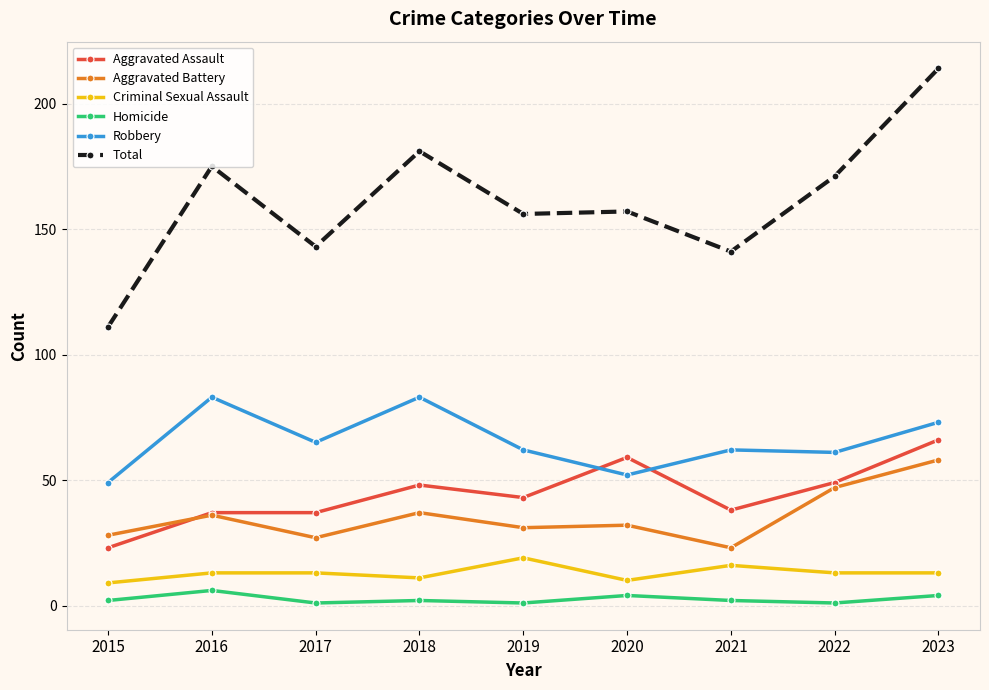

At 2017, list the series in order from smallest to largest.

Homicide, Criminal Sexual Assault, Aggravated Battery, Aggravated Assault, Robbery, Total